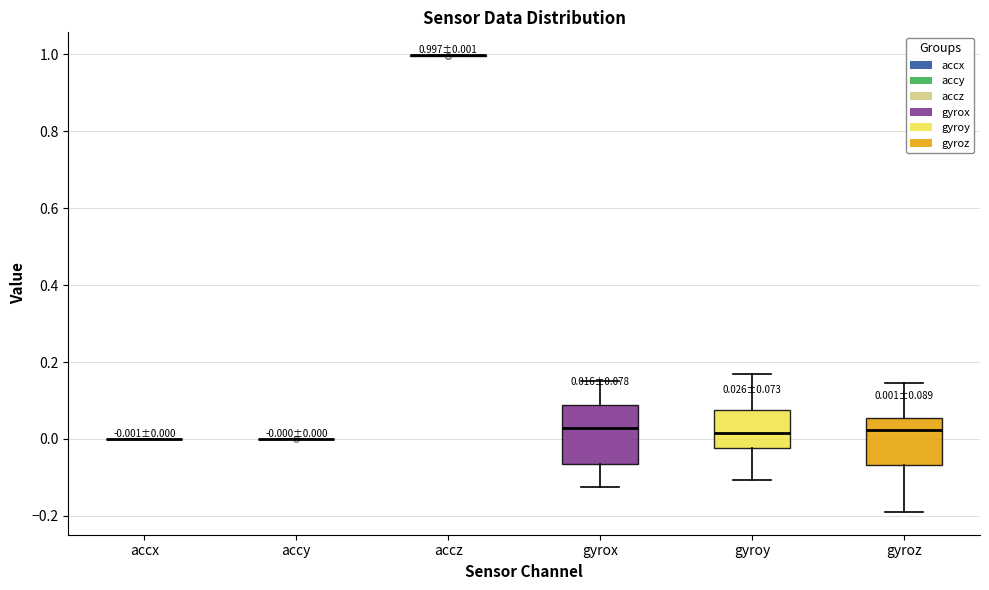

Comparing the boxes themselves (not the whiskers), which one is the tallest?

gyrox